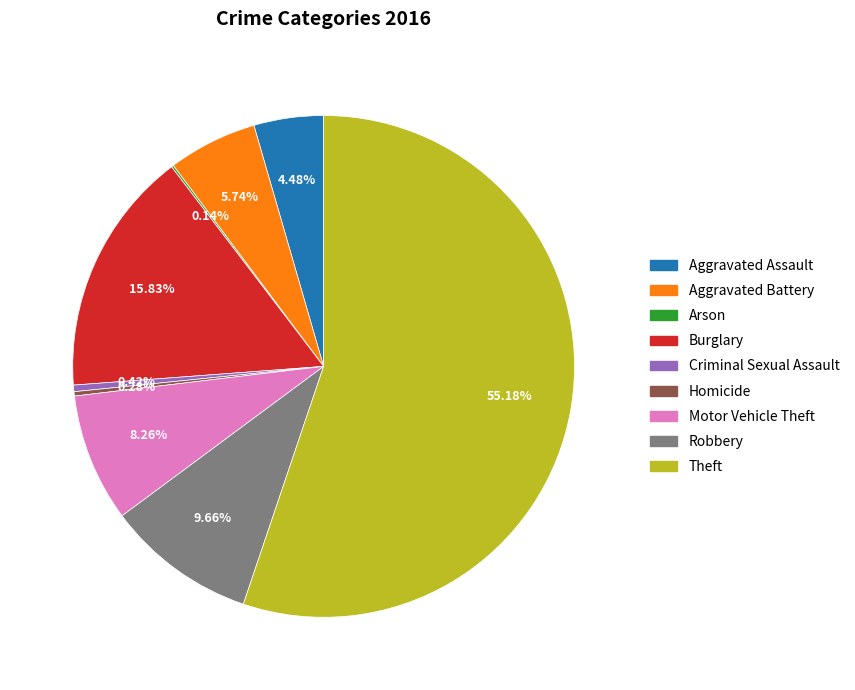

Which category accounts for the majority?

Theft